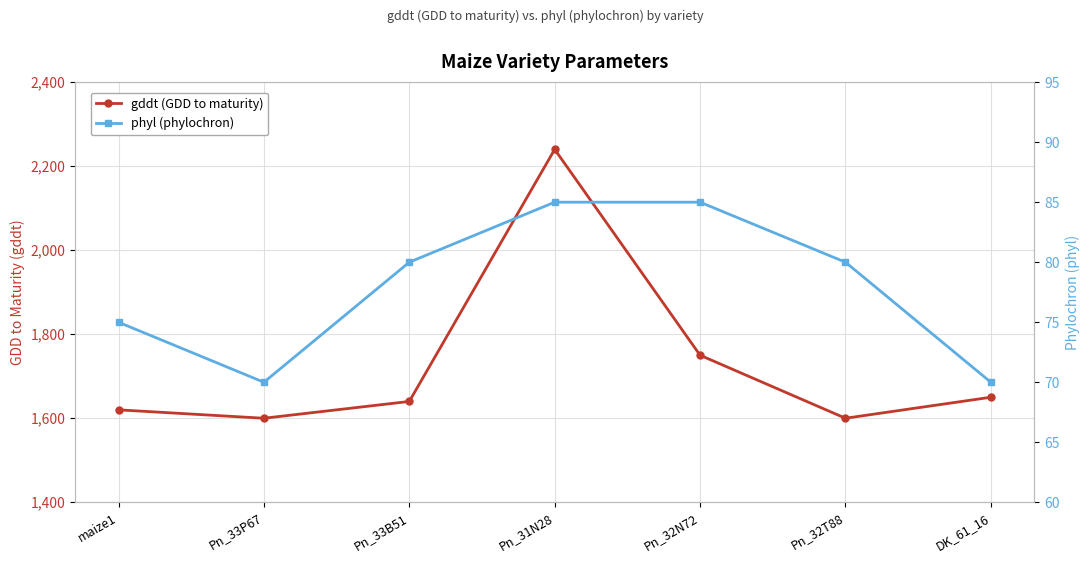

Is it true that phyl (phylochron) equals 80 at Pn_33B51?

True